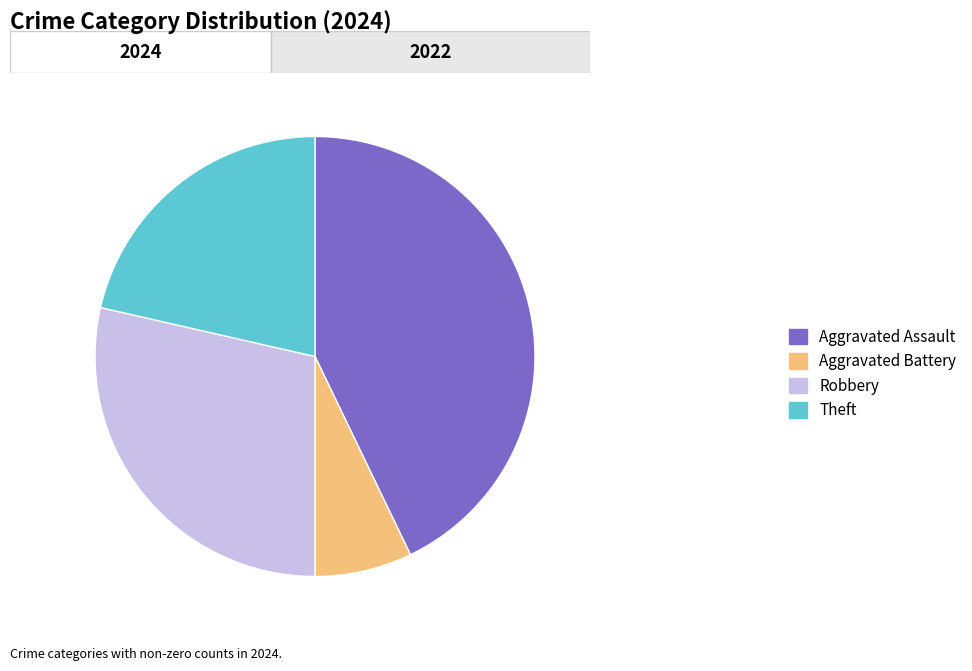

Rank the categories by value from highest to lowest.

Aggravated Assault, Robbery, Theft, Aggravated Battery